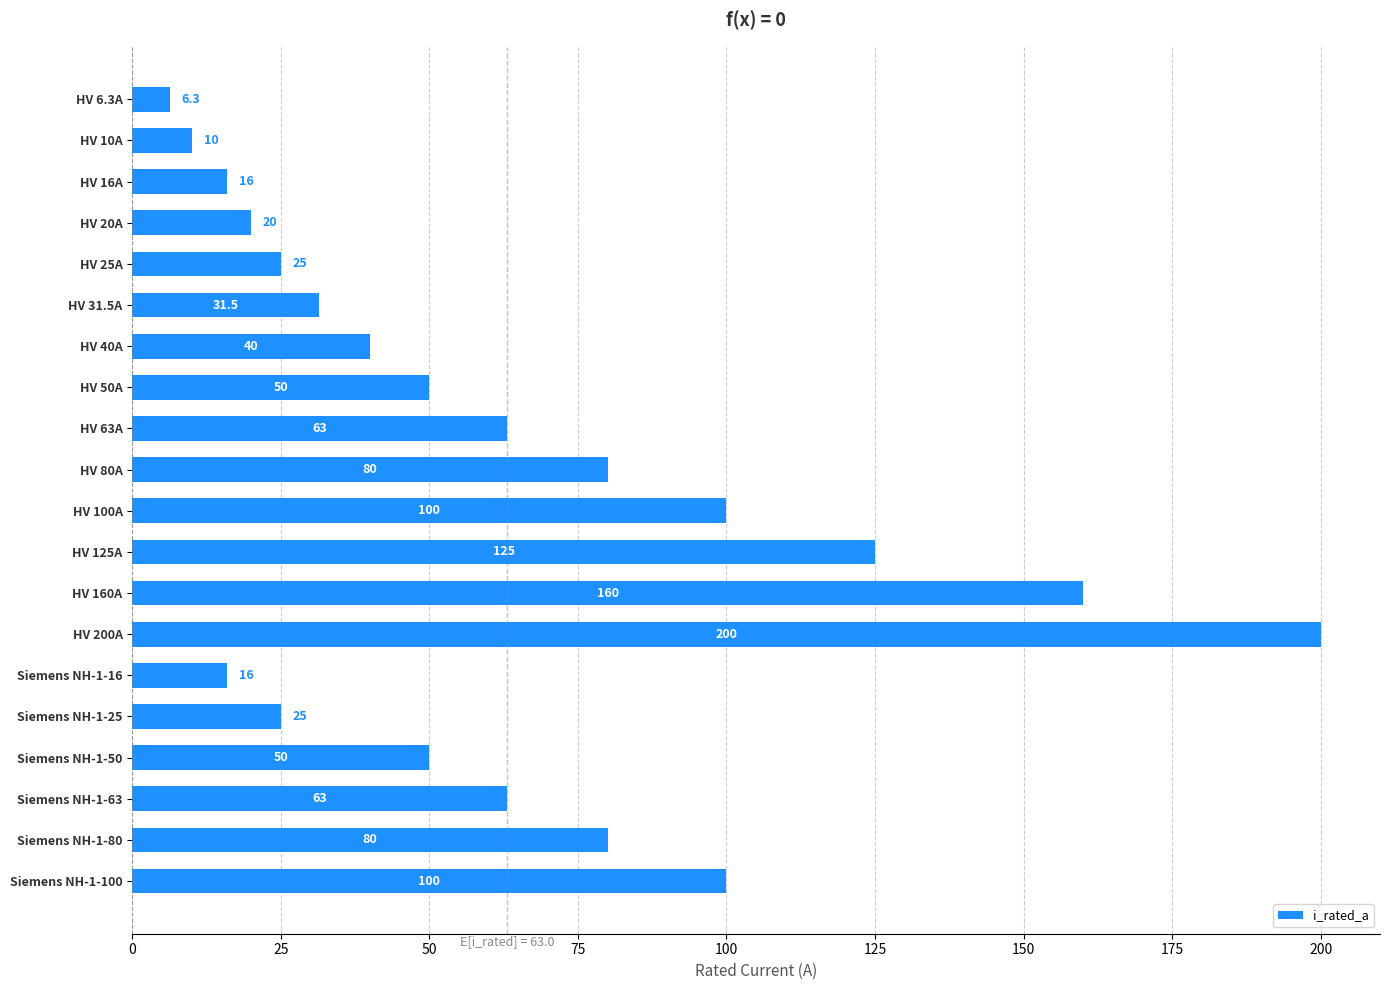

The chart shows a value of 68.2 at HV 40A. True or false?

False